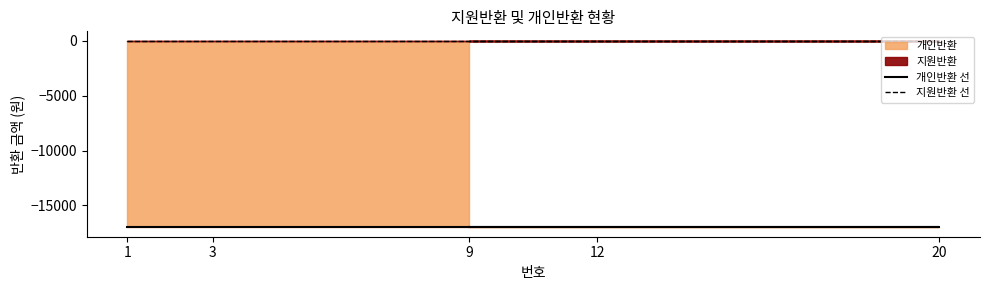

Reading right to left, transcribe all the data shown in this chart.

개인반환 선: -17000	-17000	-17000	-17000	-17000
지원반환 선: 0	0	0	0	0